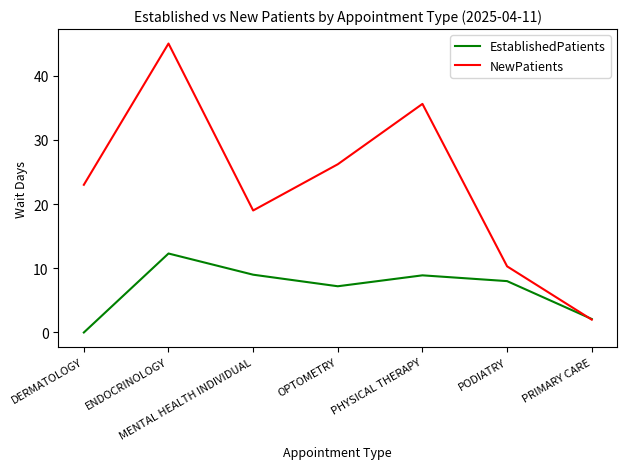

What position from the left is MENTAL HEALTH INDIVIDUAL?

3